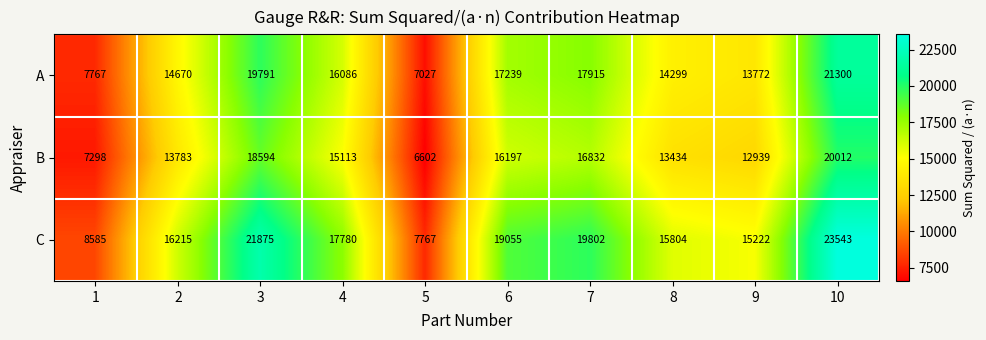

Rank the series by their maximum value, from highest to lowest.

C, A, B